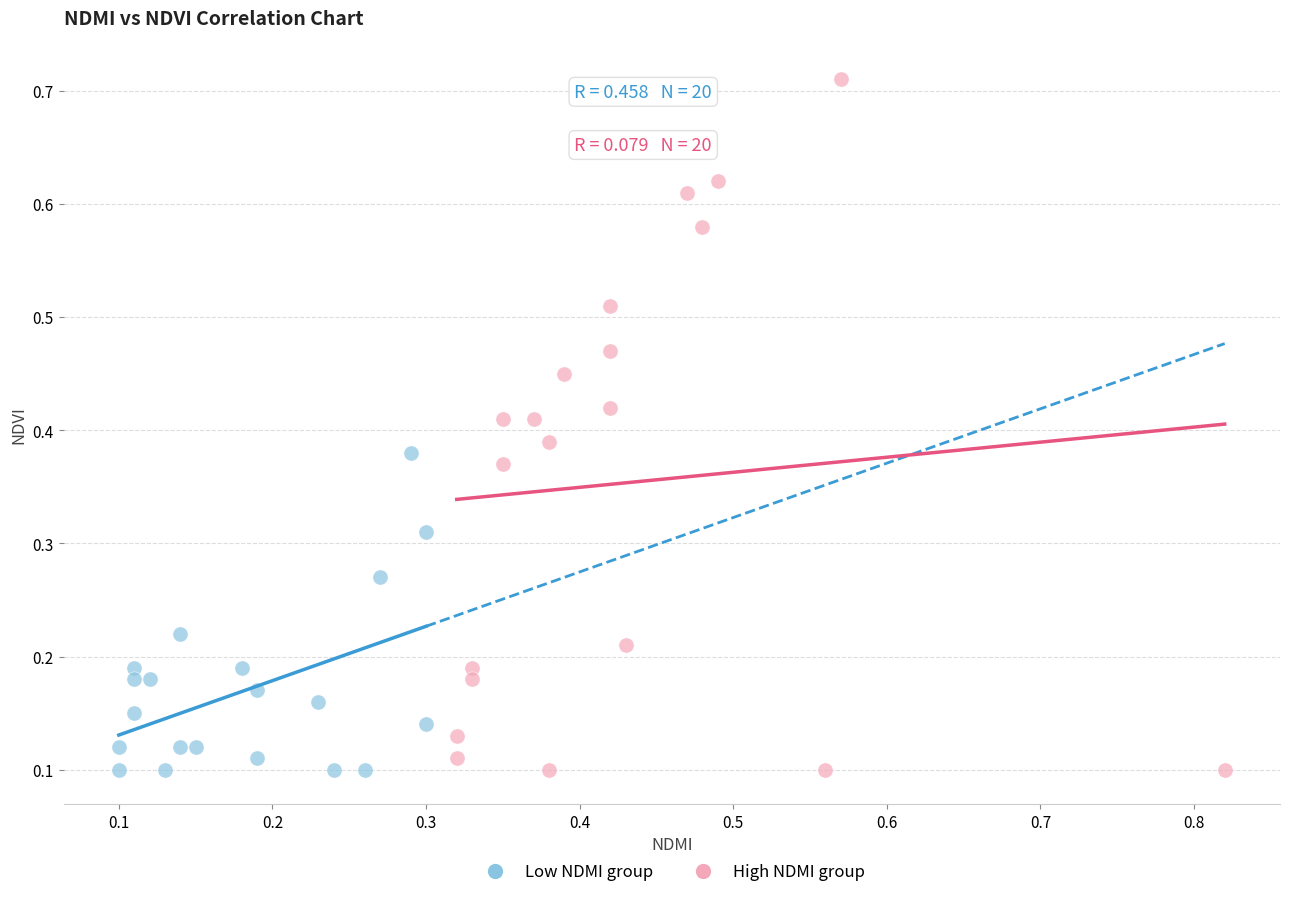

Which series reaches the maximum Y coordinate?

High NDMI group